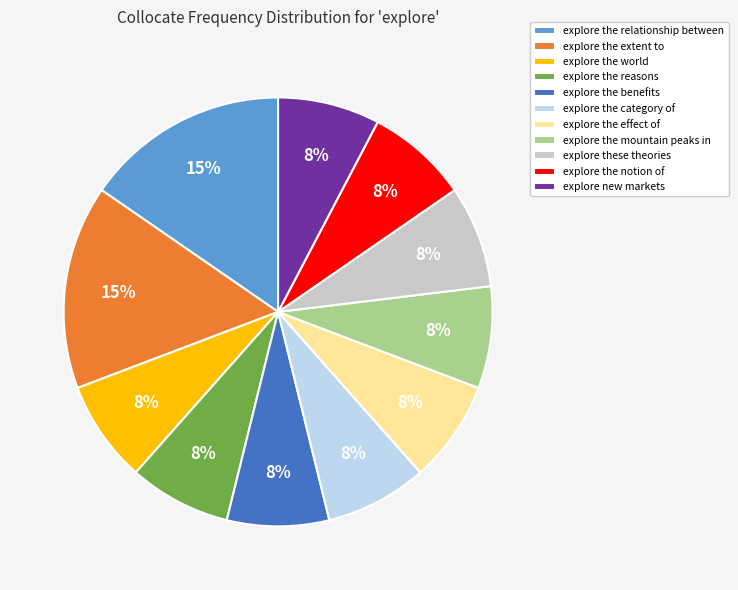

To the nearest percent, what is the average slice percentage?

9%